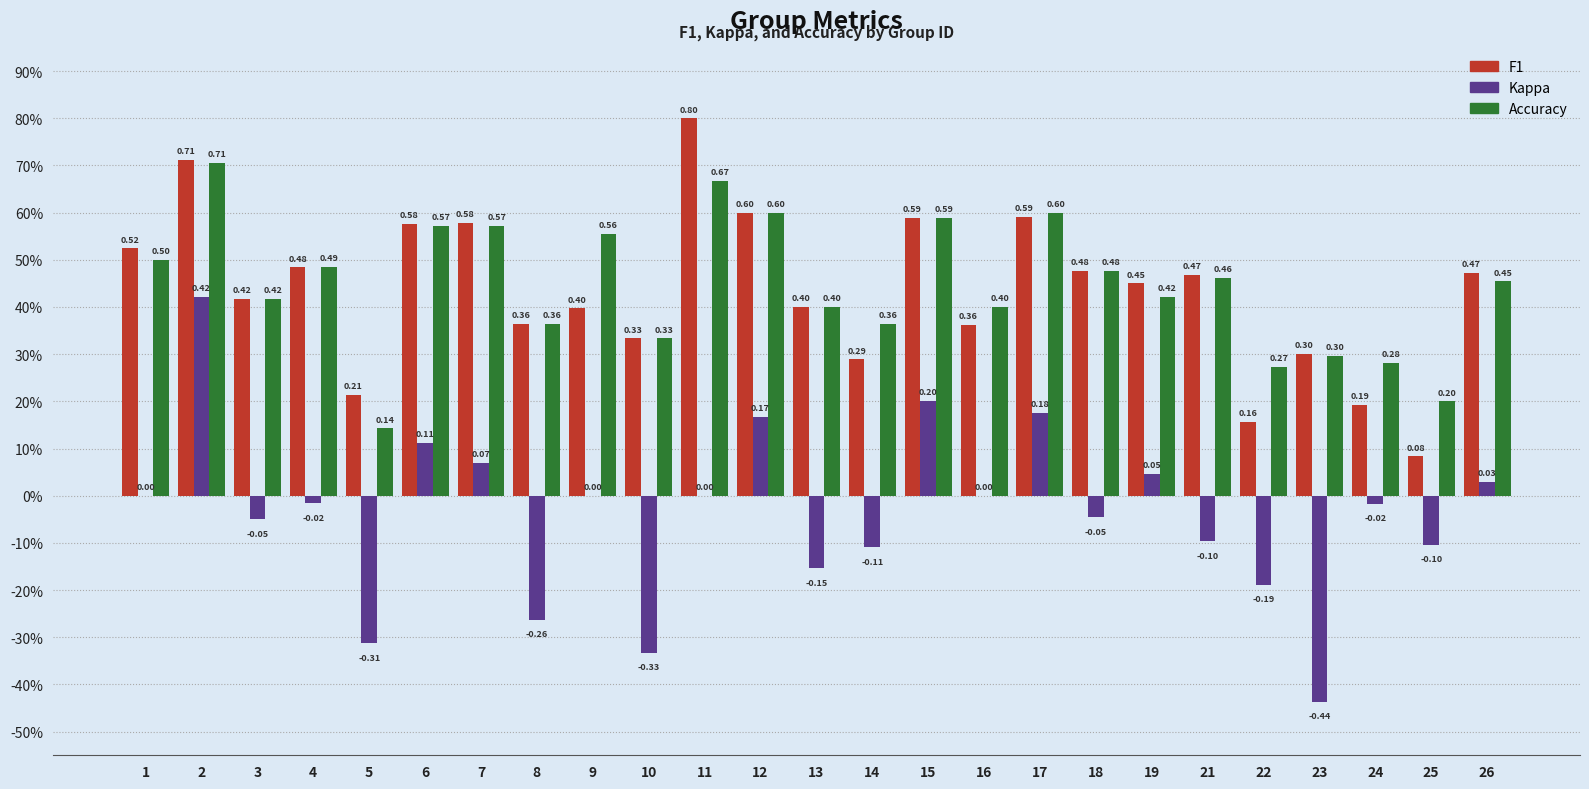

What is the spread (max minus min) of values at 23?

0.7